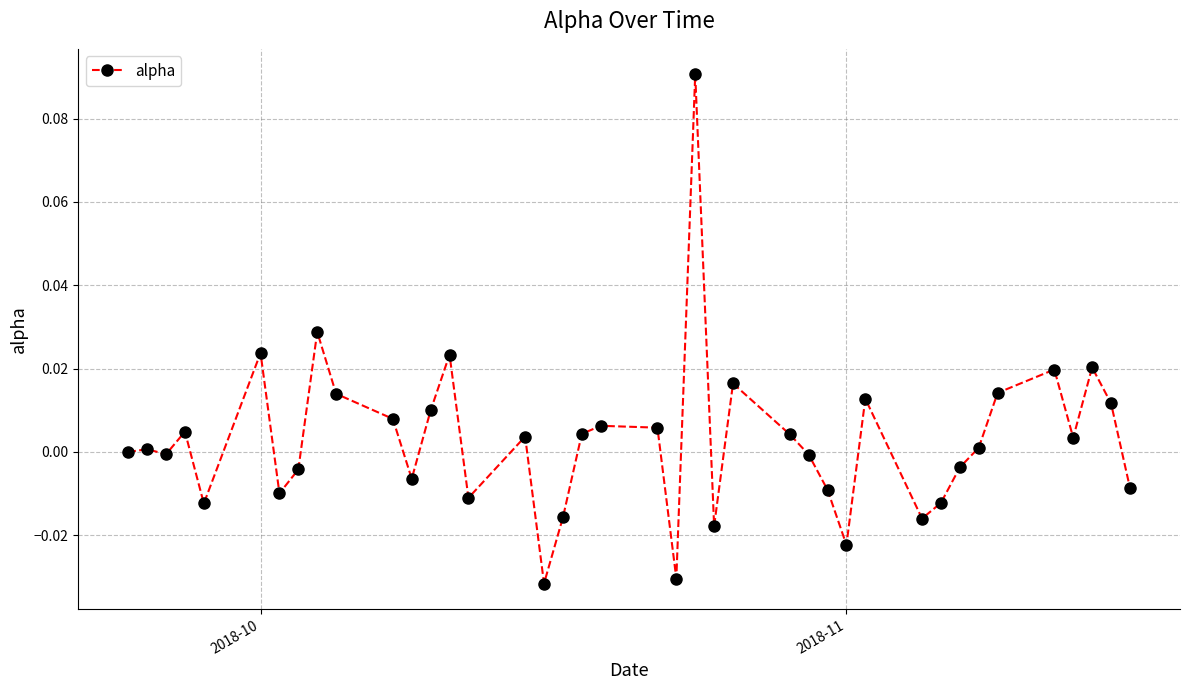

True or false: there are more than 2 points higher than both neighbors.

True